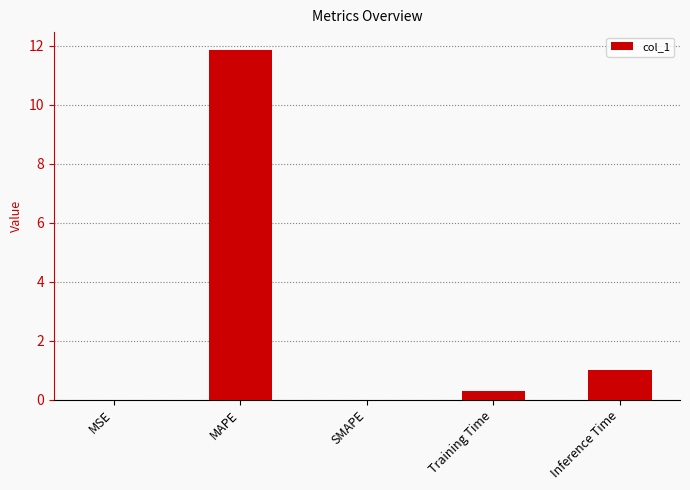

What is the greatest value displayed?

11.9